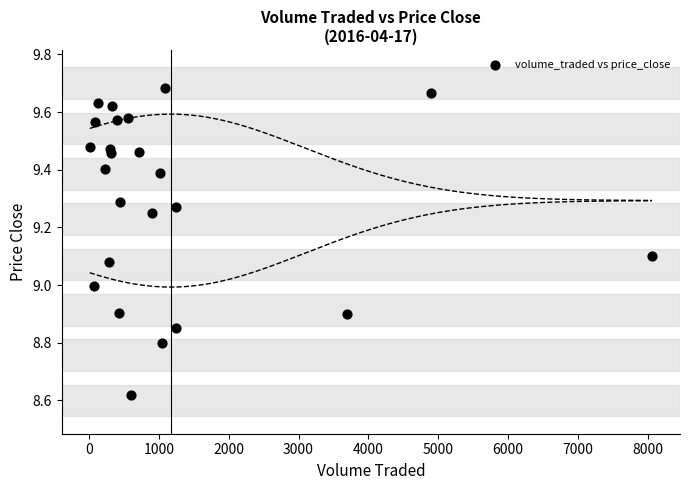

What is the range of X values (max minus min)?

8046.9